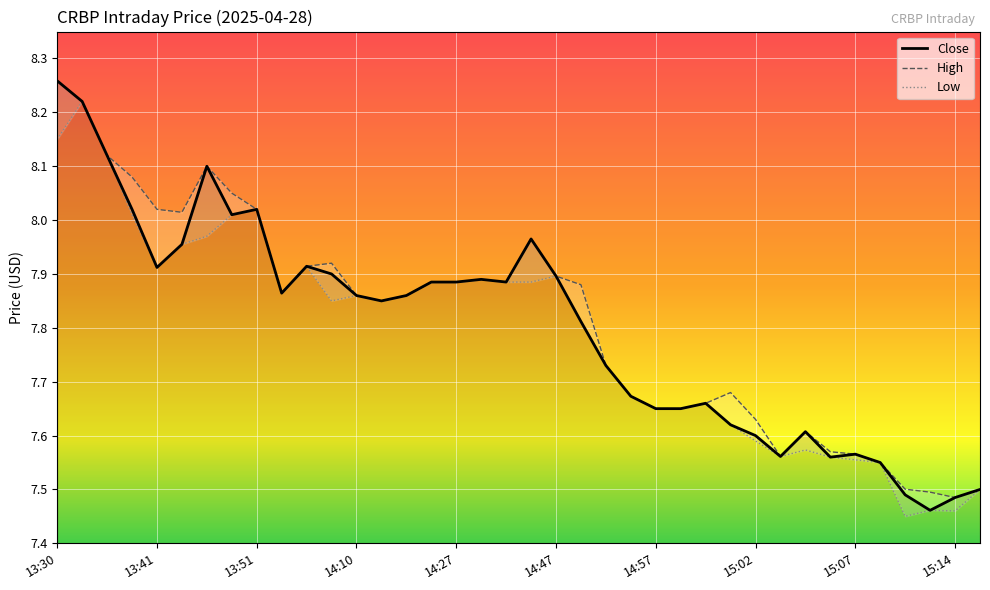

Which category has the highest value in the Close series?

13:30